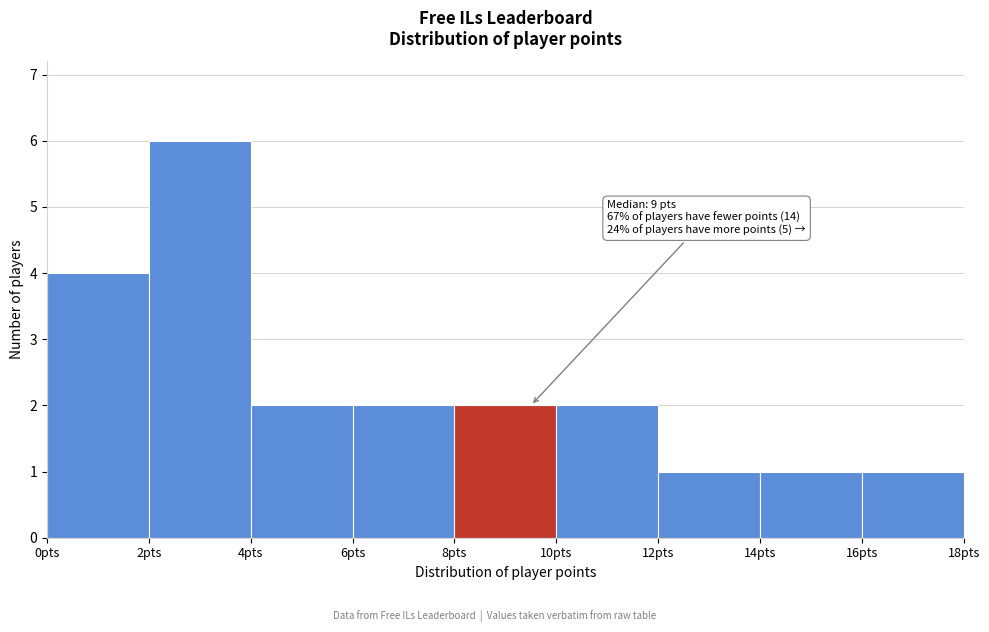

Which range on the x-axis has the tallest bar?

2 to 4